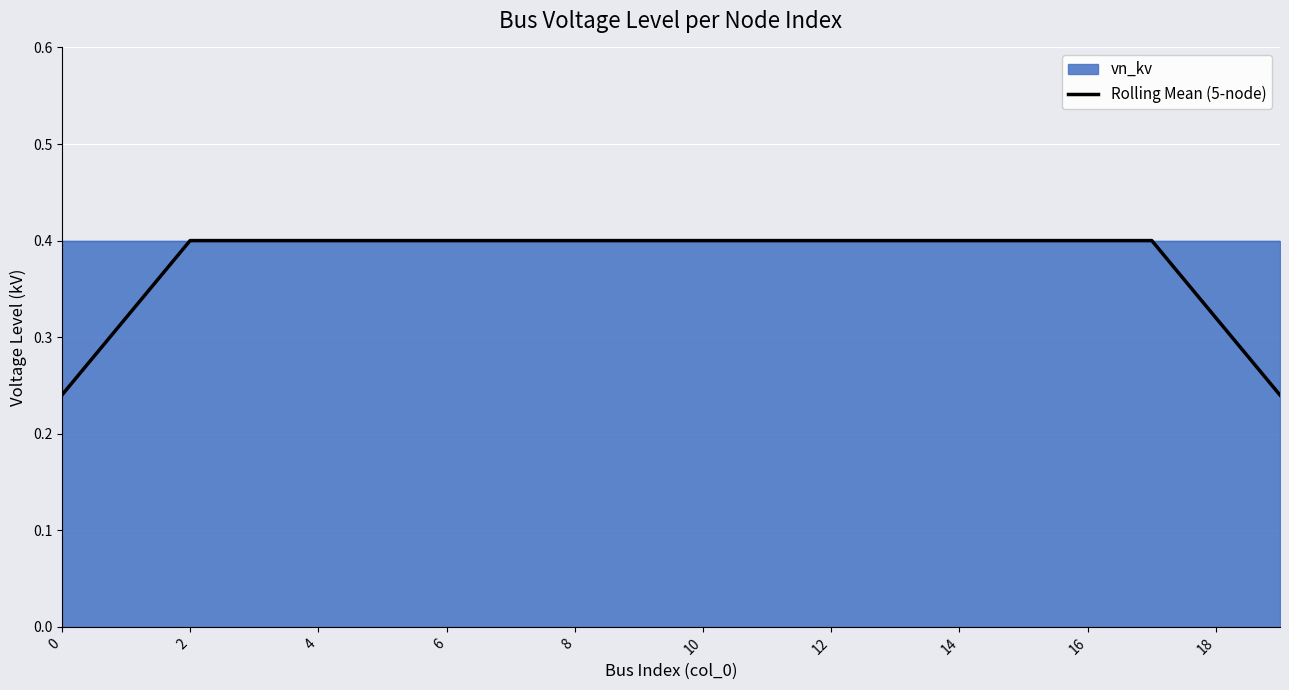

What is the label of the 17th point from the left?

16